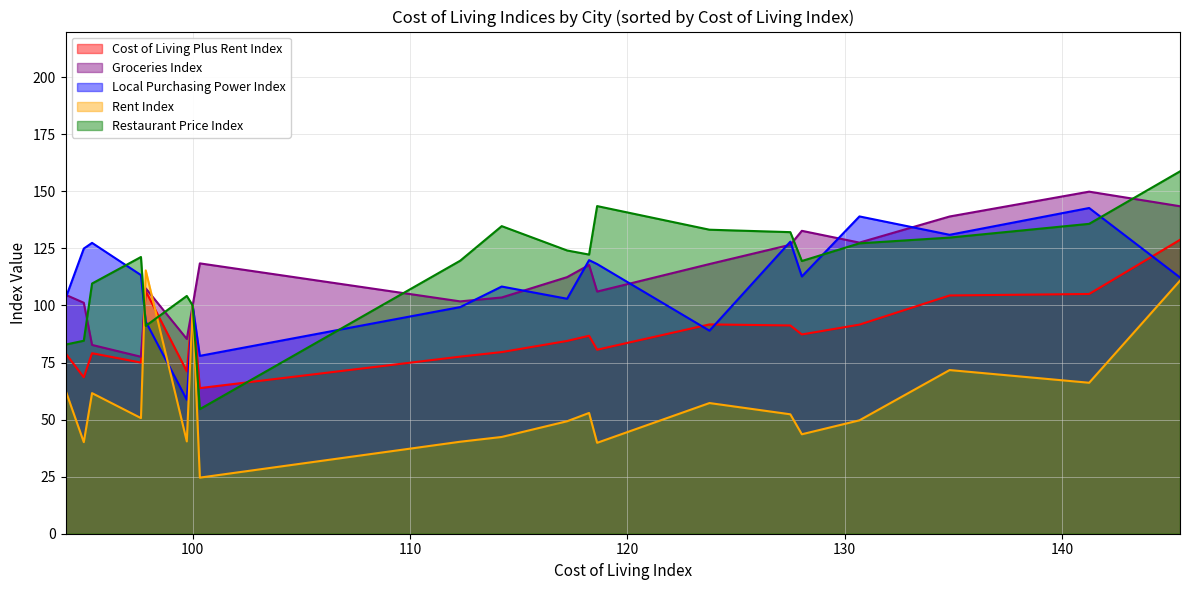

What is the maximum value for Cost of Living Plus Rent Index?

128.8